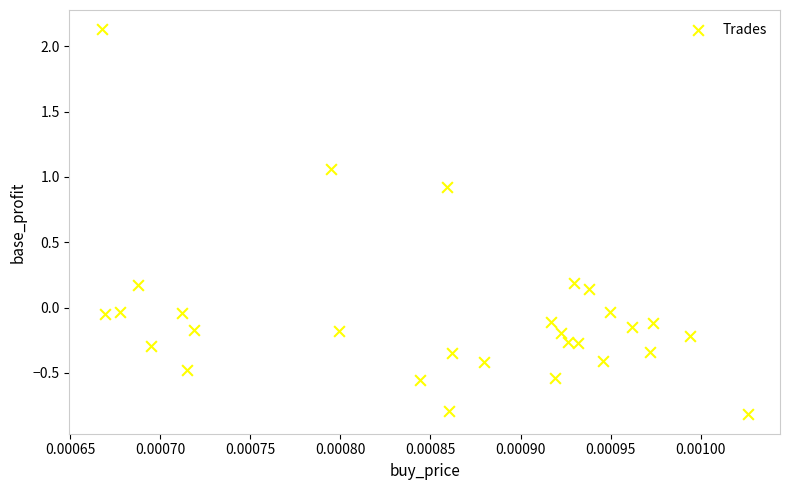

What is the range of Y values (max minus min)?

2.9